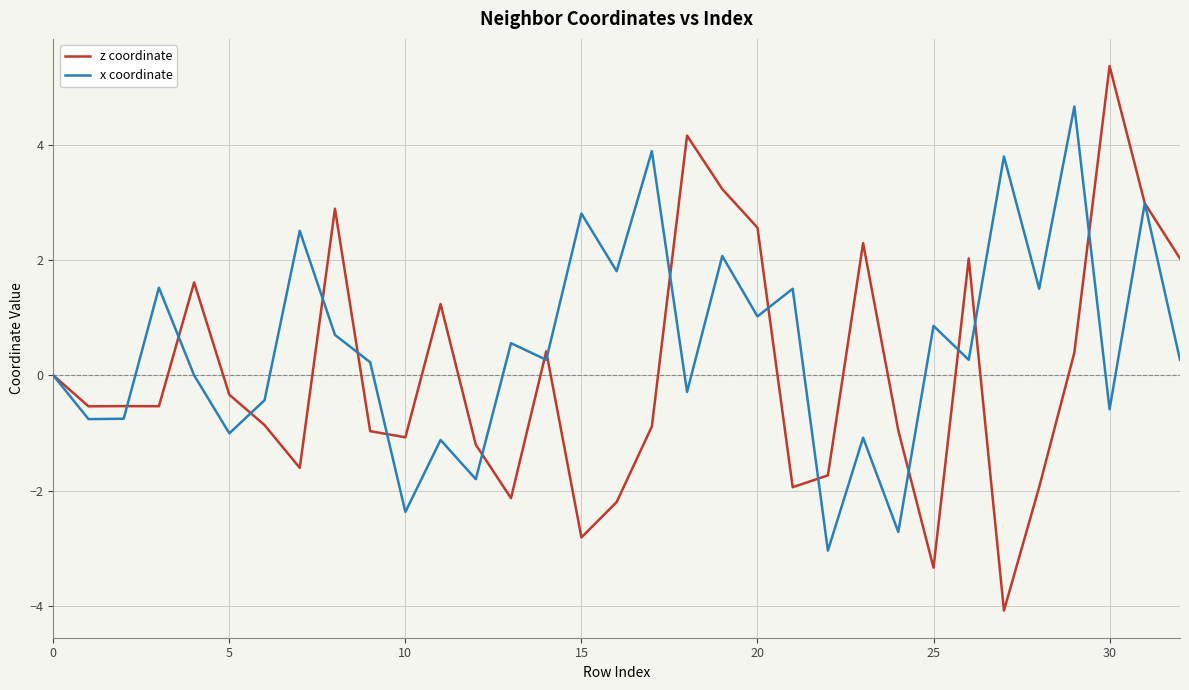

Which series has the widest spread of values?

z coordinate